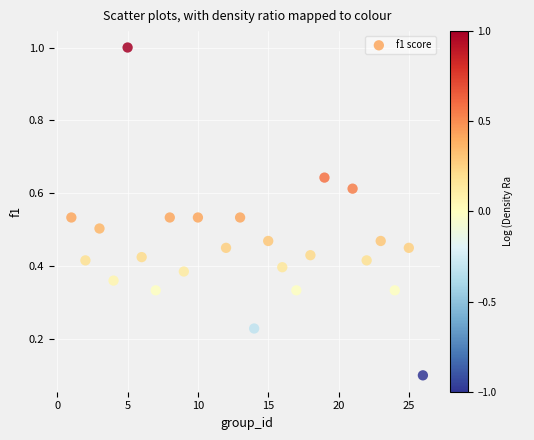

What is the range of Y values (max minus min)?

0.9